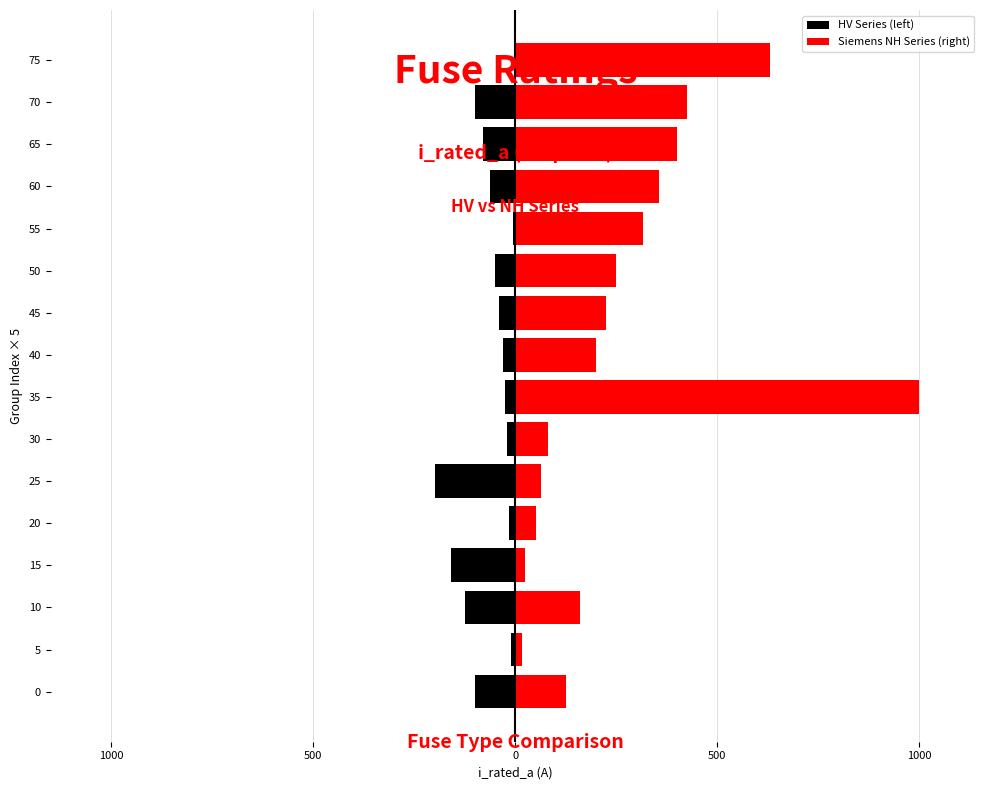

List the series in order of their peak value, lowest first.

HV Series (left), Siemens NH Series (right)